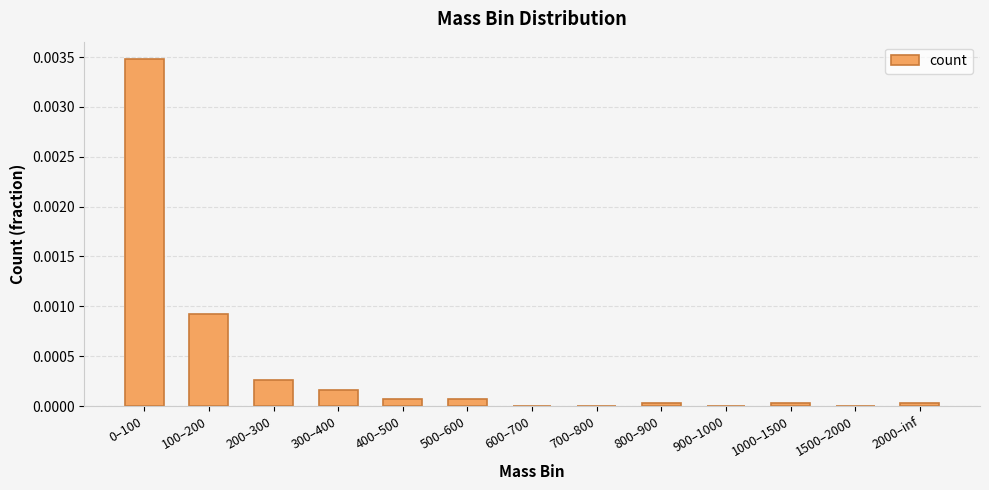

How many categories are shown in the chart?

13